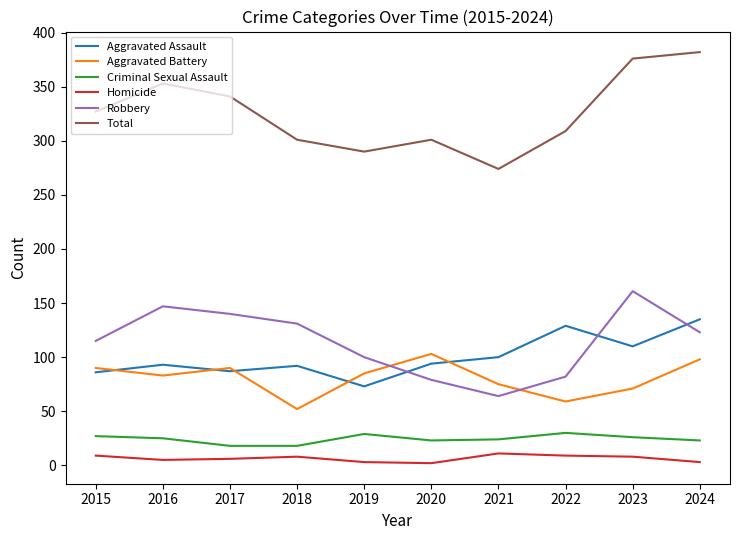

Which series has the widest spread of values?

Total